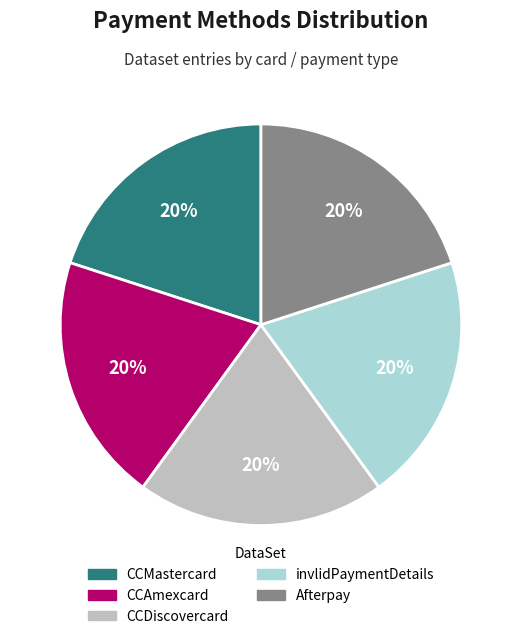

To the nearest percent, what is the average slice percentage?

20%